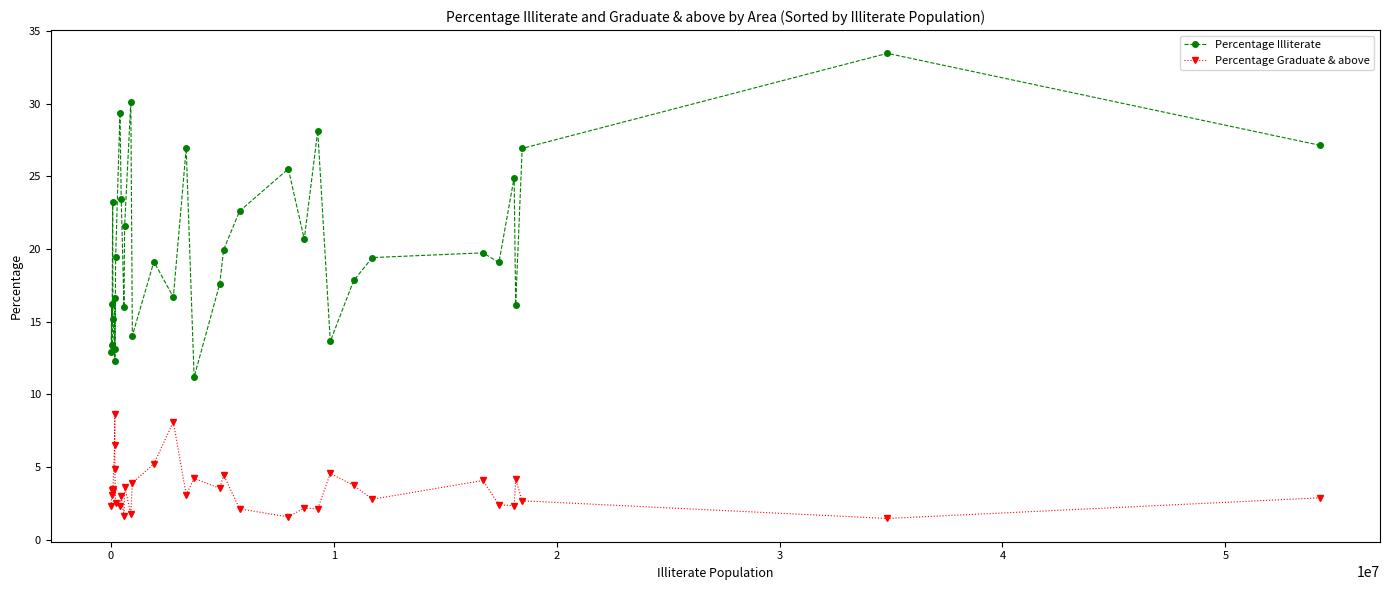

What is the lowest value of the Percentage Graduate & above series?

1.5